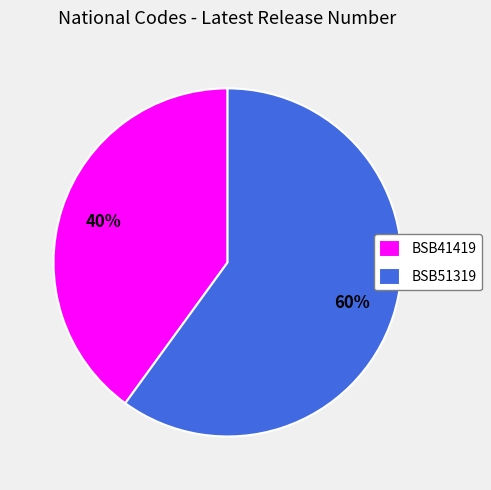

Is there any slice that represents more than half of the pie?

Yes